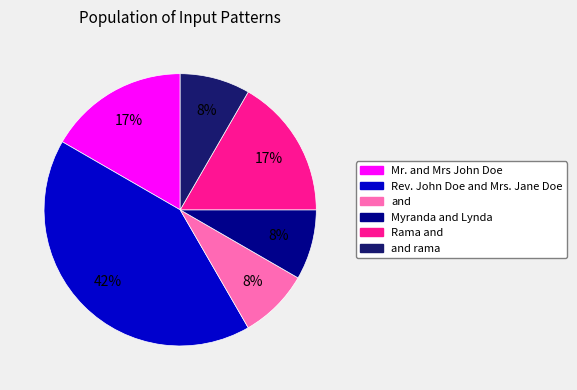

To the nearest percent, what portion does Rama and represent?

17%